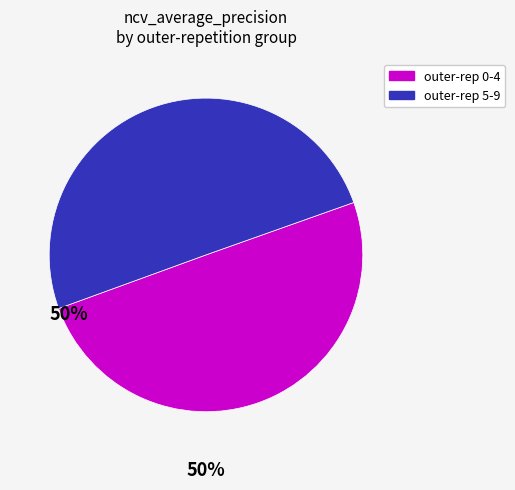

Combined, do outer-rep 0-4 and outer-rep 5-9 account for over 50%?

Yes